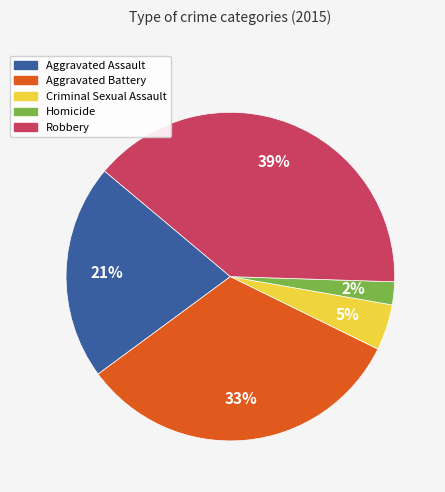

To the nearest percent, what is the average slice percentage?

20%